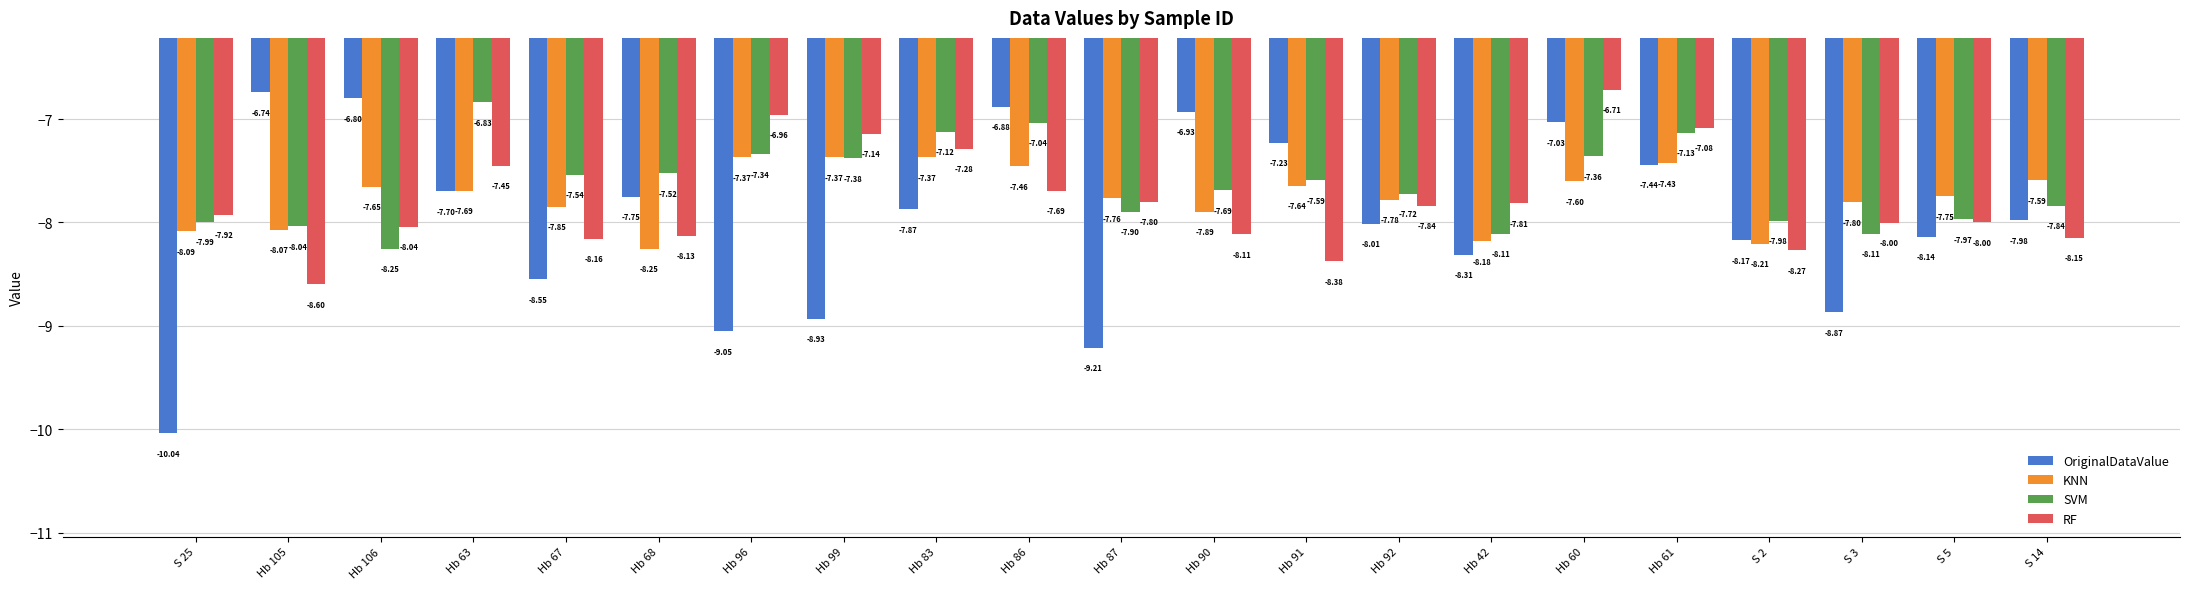

At which category is the sum across all series the highest?

Hb 60